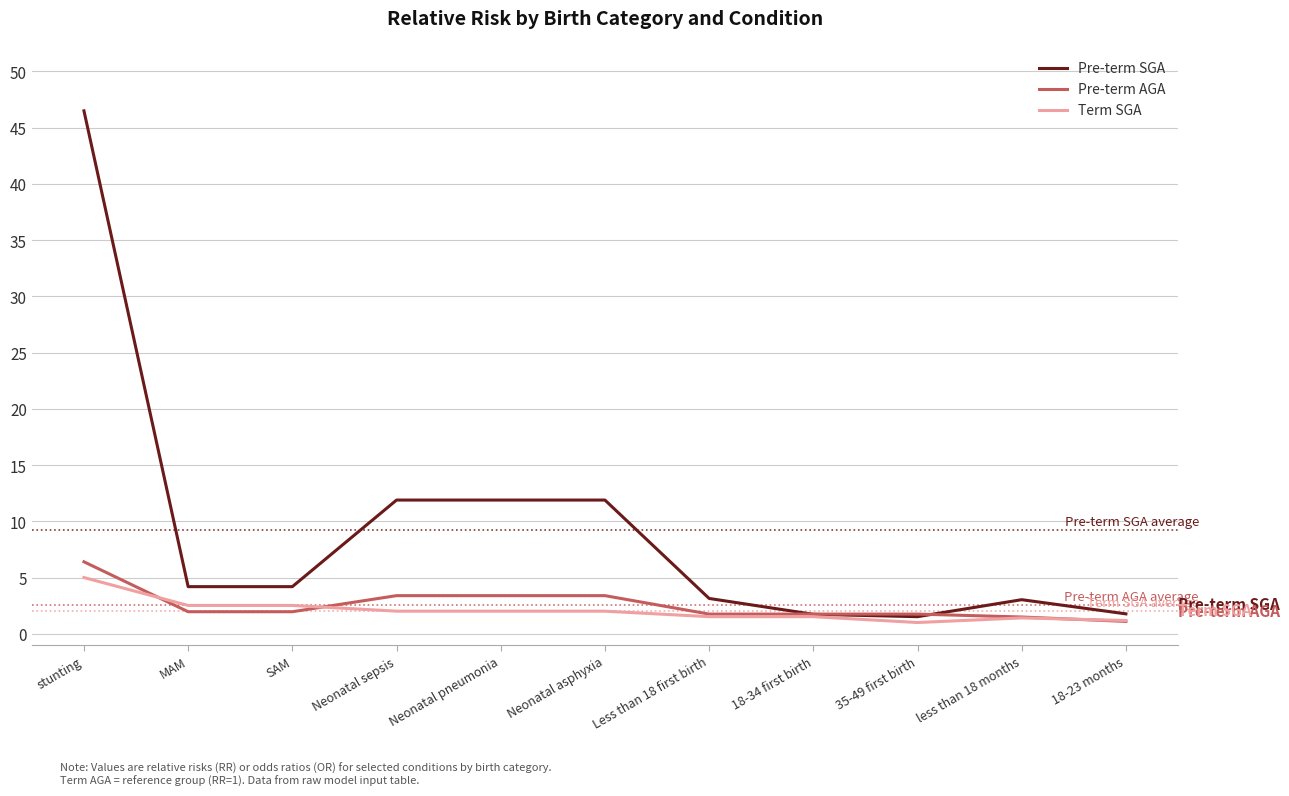

What is the difference between the second highest and second lowest values in the Pre-term SGA series?

10.2